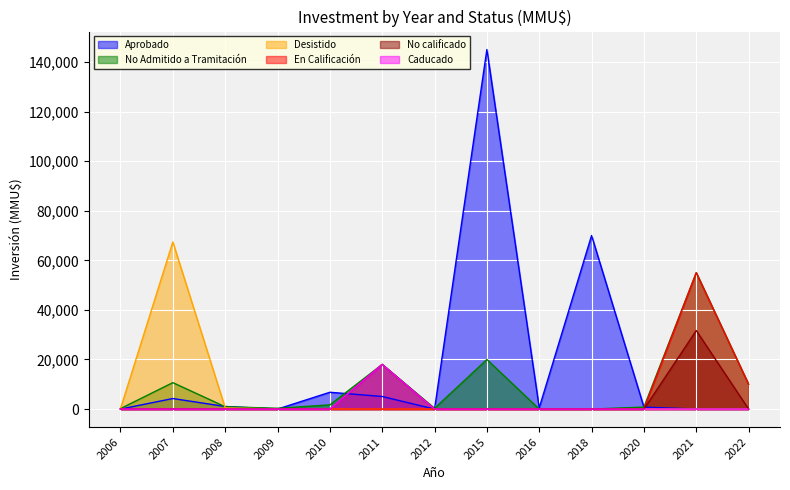

Which series has the largest range (max minus min)?

Aprobado